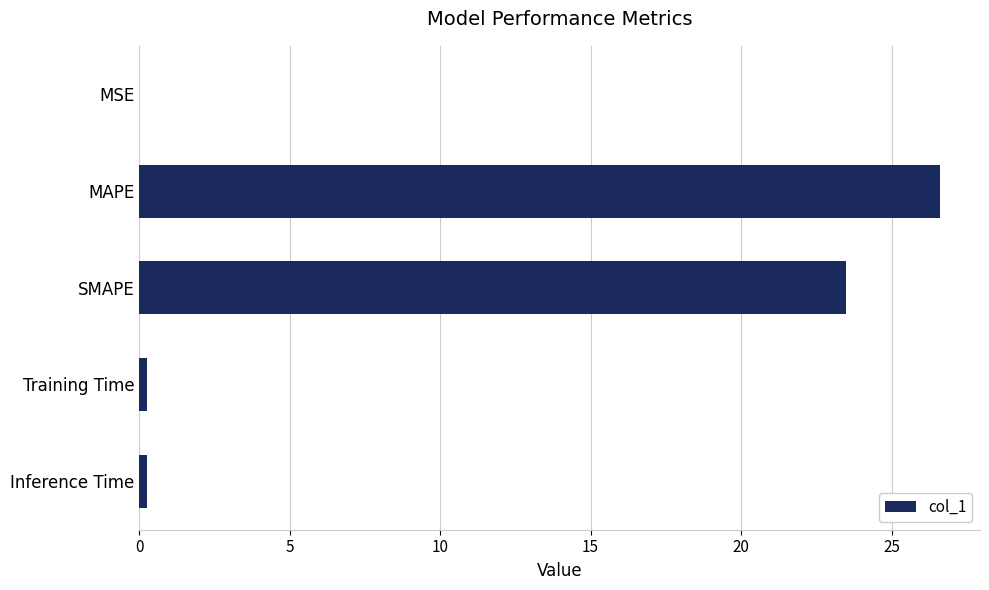

Is it true that the value at SMAPE is 31.8?

False